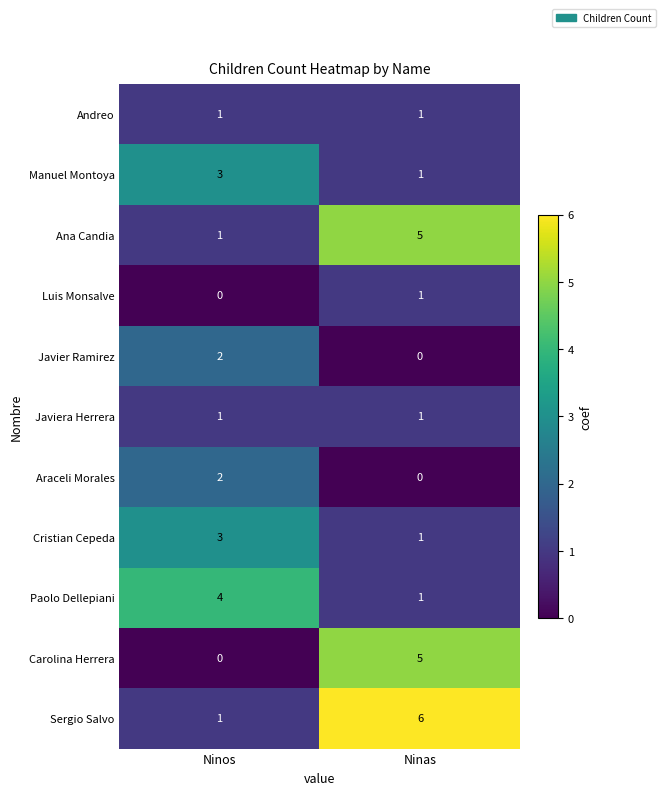

At which category is the sum across all series the highest?

Ninas